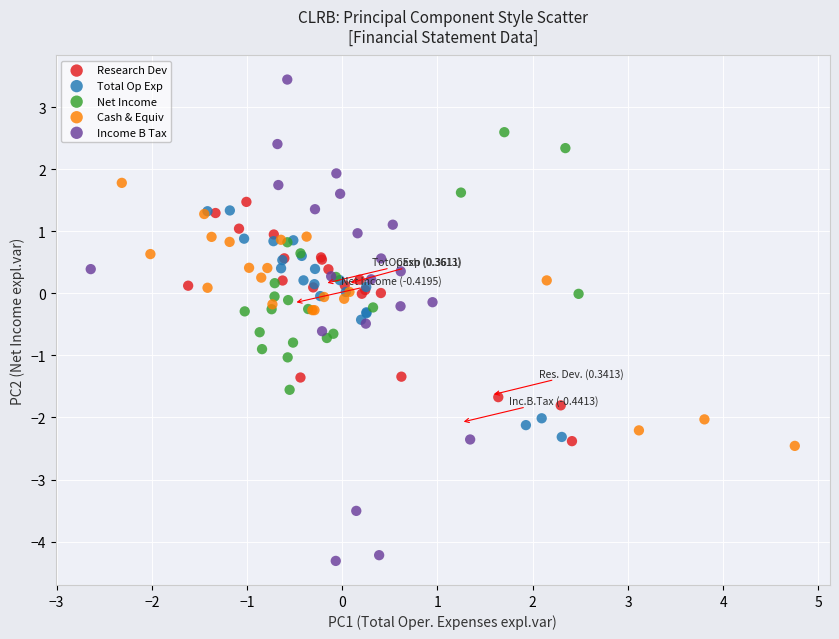

What are all the series names shown in the legend?

Research Dev, Total Op Exp, Net Income, Cash & Equiv, Income B Tax